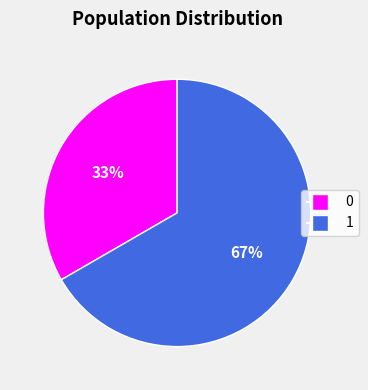

Do 0 and 1 together represent more than half of the pie?

Yes